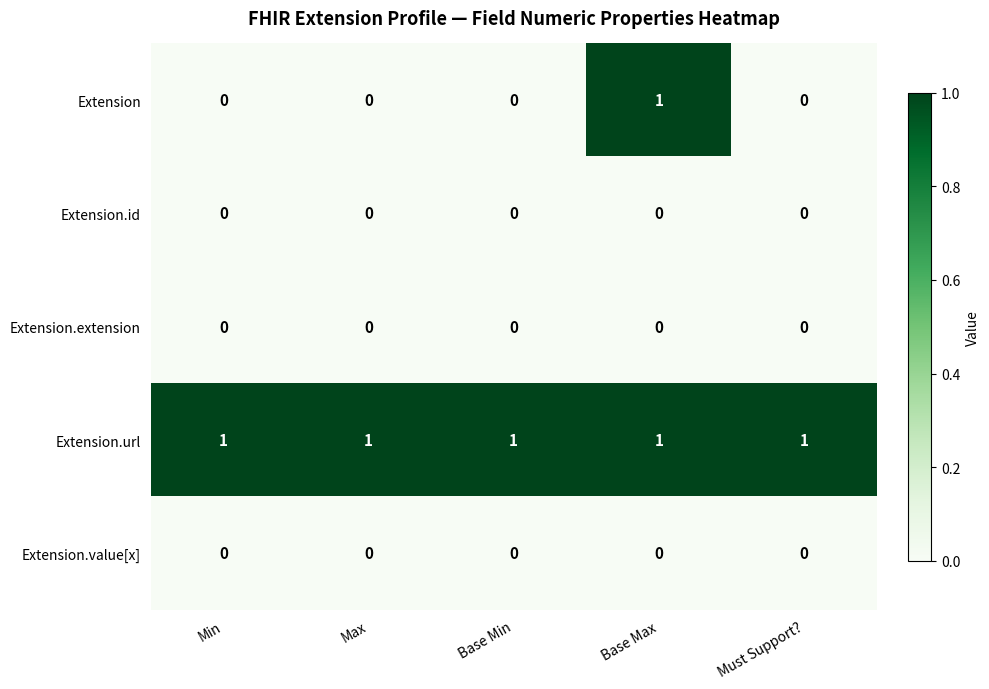

Reading left to right, what are all the values shown in this chart?

Extension: 0	0	0	1	0
Extension.id: 0	0	0	0	0
Extension.extension: 0	0	0	0	0
Extension.url: 1	1	1	1	1
Extension.value[x]: 0	0	0	0	0